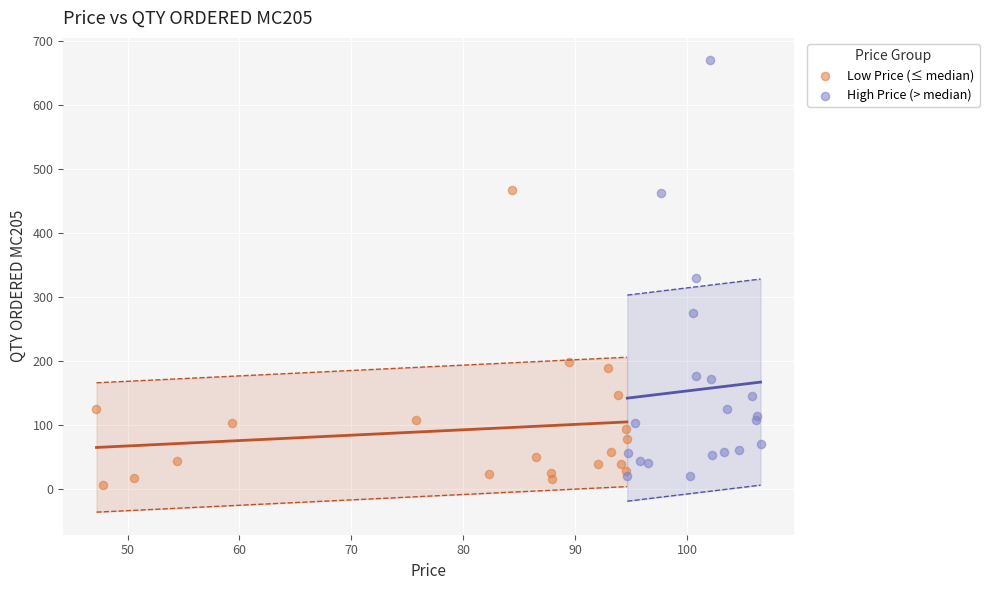

Which series has the largest Y range (max minus min)?

High Price (> median)